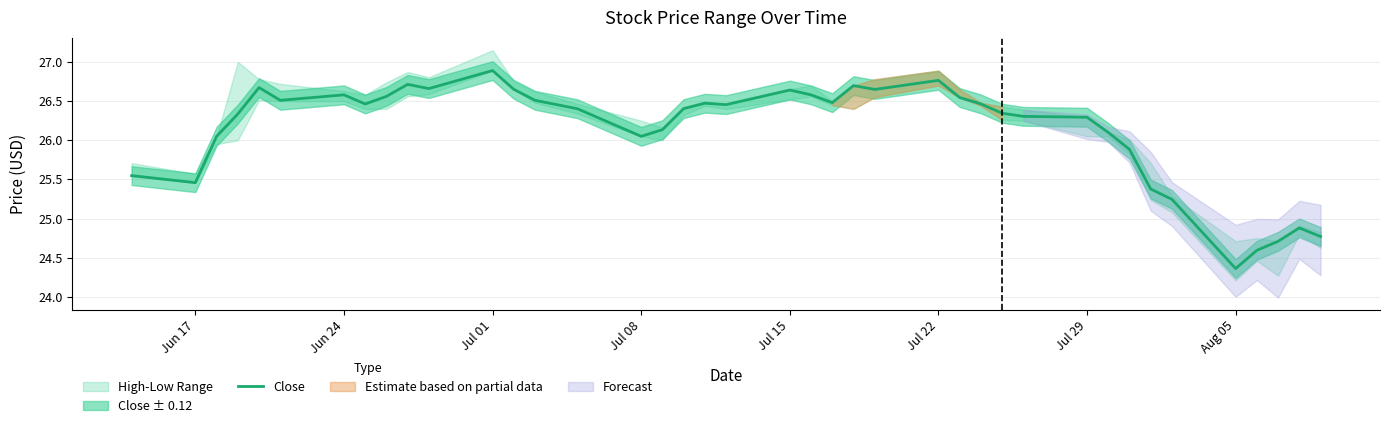

At which label does Close reach its minimum?

Aug 05